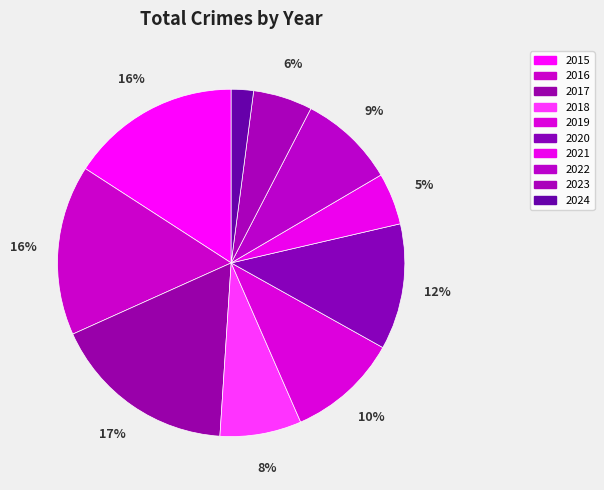

To the nearest percent, what portion does 2022 represent?

9%